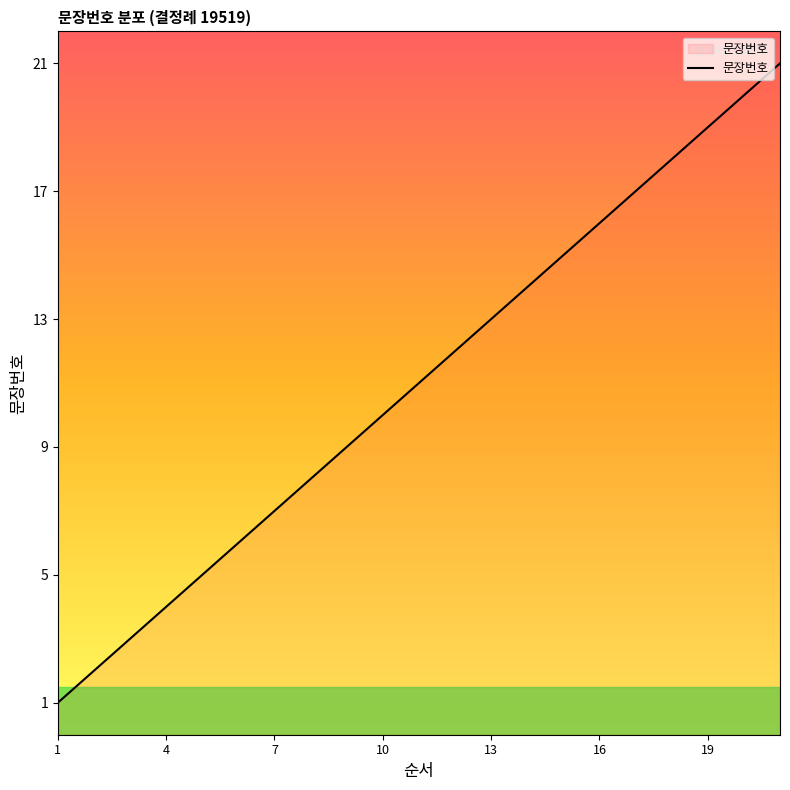

What is the difference between the second highest and second lowest values?

18